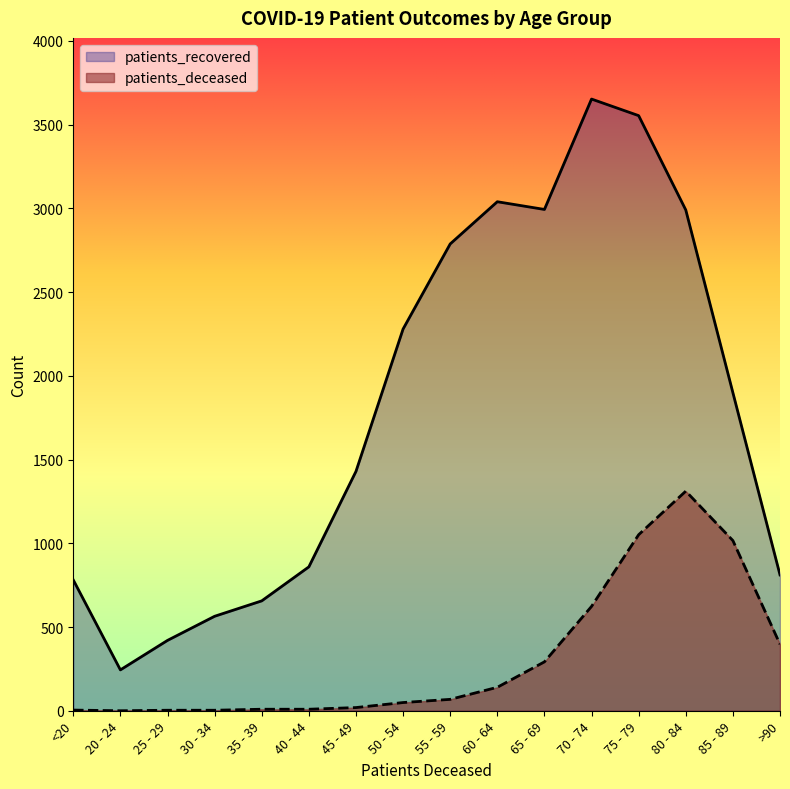

Does the chart have visible grid lines?

No